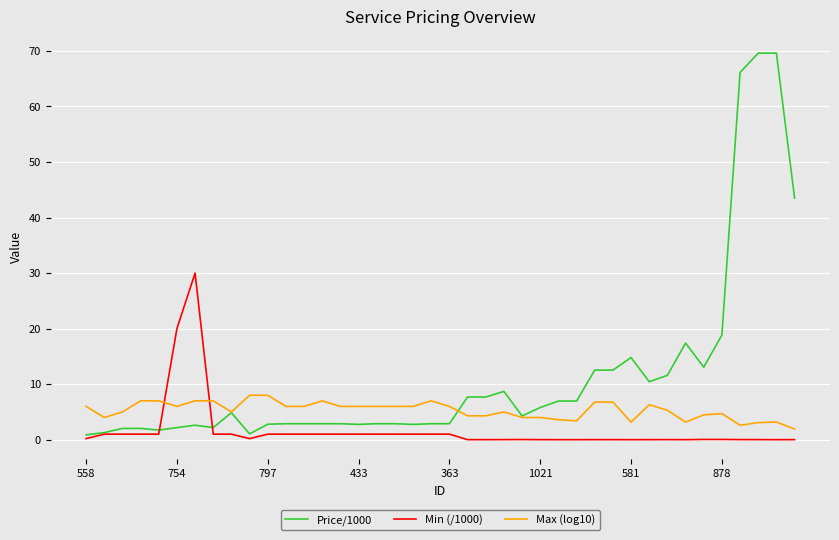

After their last crossing, which series has the higher values: Max (log10) or Min (/1000)?

Max (log10)